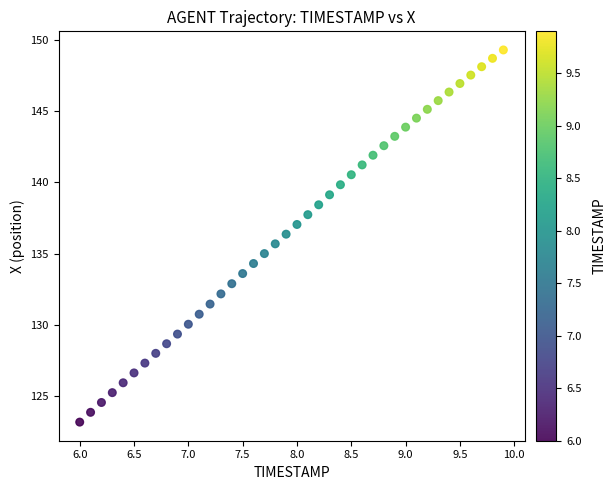

What is the range of Y values (max minus min)?

26.1